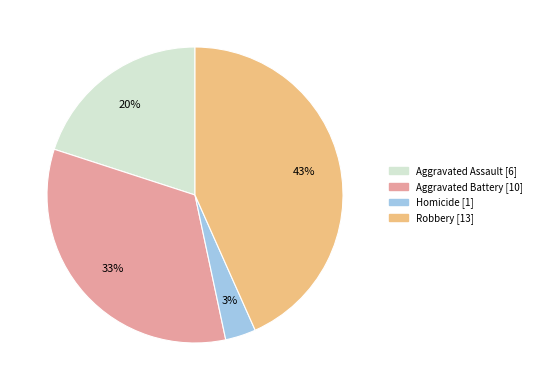

To the nearest percent, what is the difference between the largest and smallest slice percentages?

40%